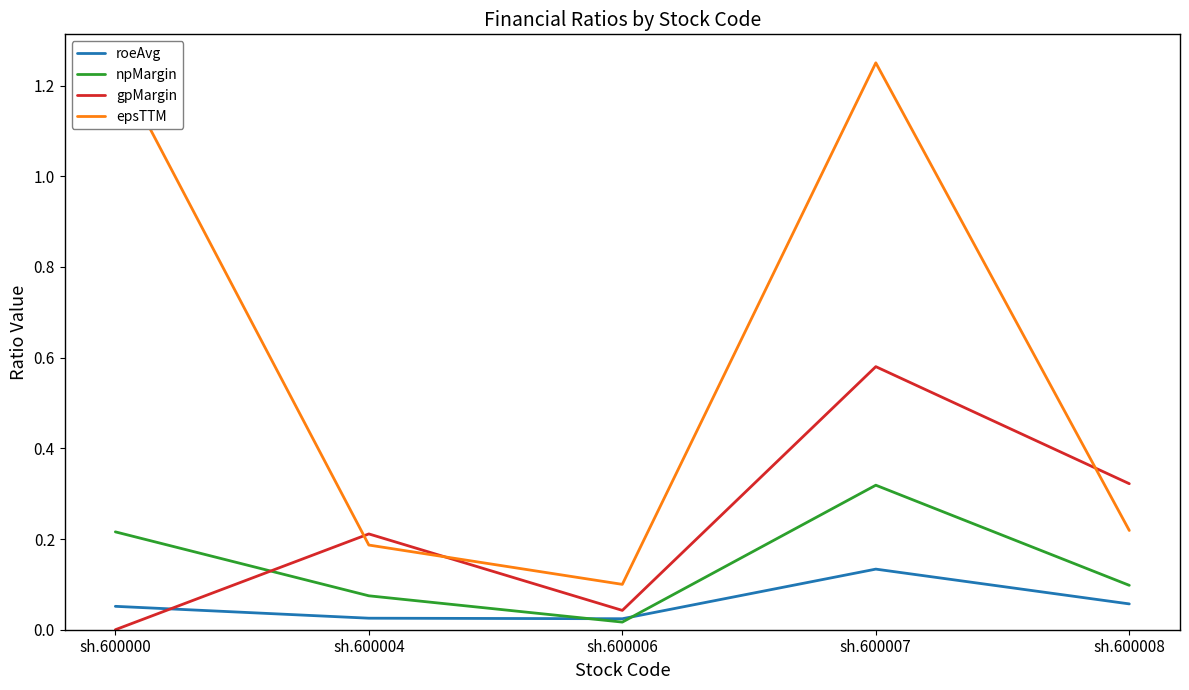

Reading left to right, transcribe all the data shown in this chart.

roeAvg: 0.1	0.0	0.0	0.1	0.1
npMargin: 0.2	0.1	0.0	0.3	0.1
gpMargin: 0.0	0.2	0.0	0.6	0.3
epsTTM: 1.3	0.2	0.1	1.3	0.2